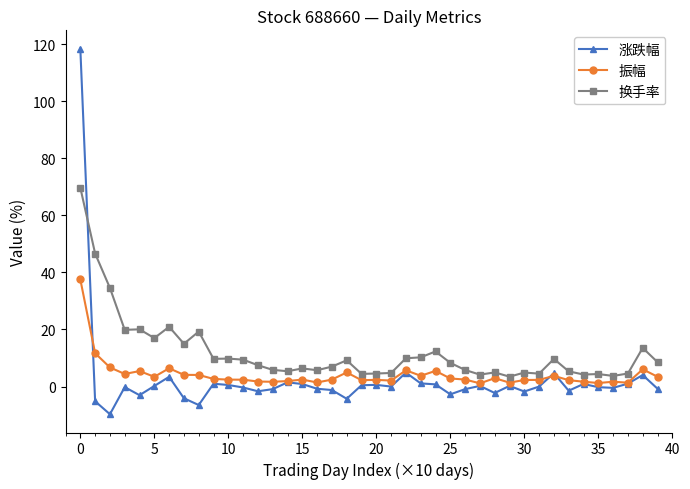

Which series has the largest total across all categories?

换手率